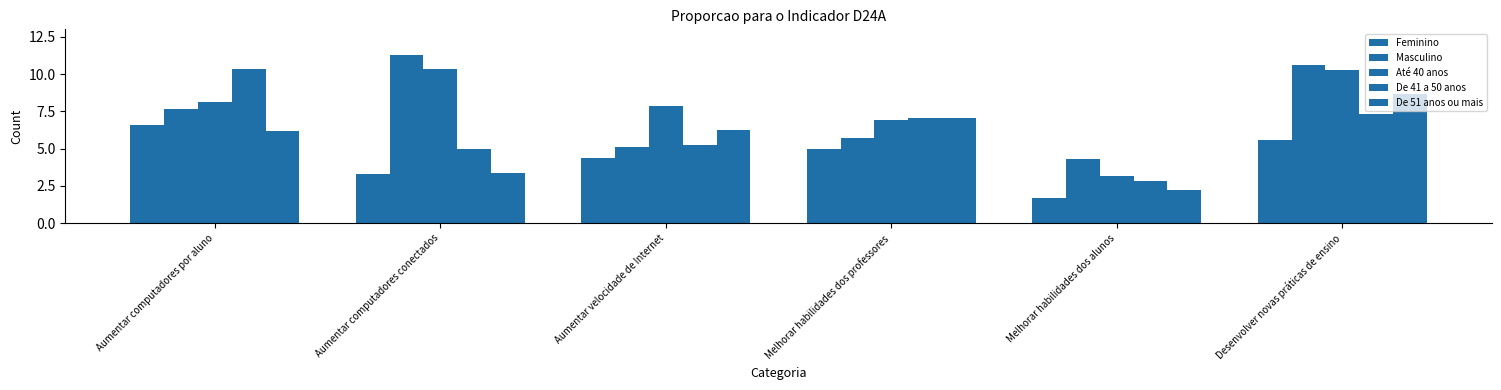

How many bars are there in each group?

5